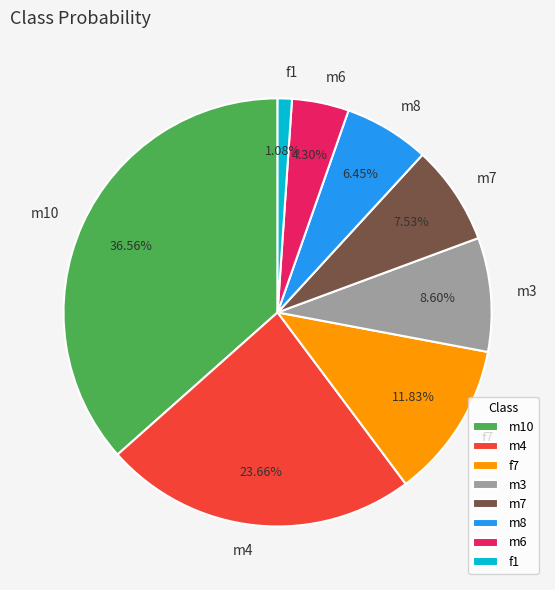

Is there a majority slice in this chart?

No